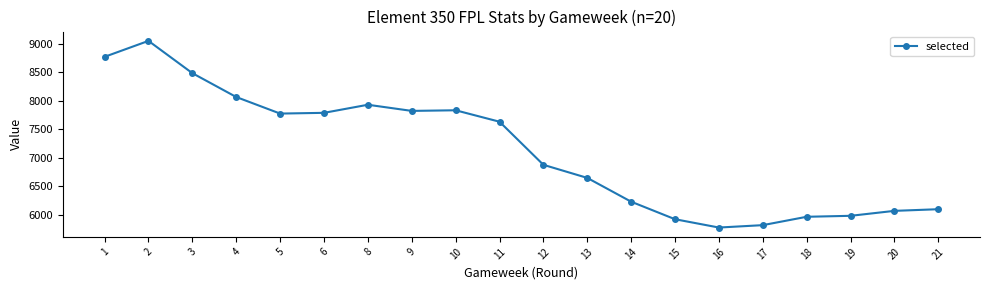

True or false: the data has more than 0 interior local peaks.

True